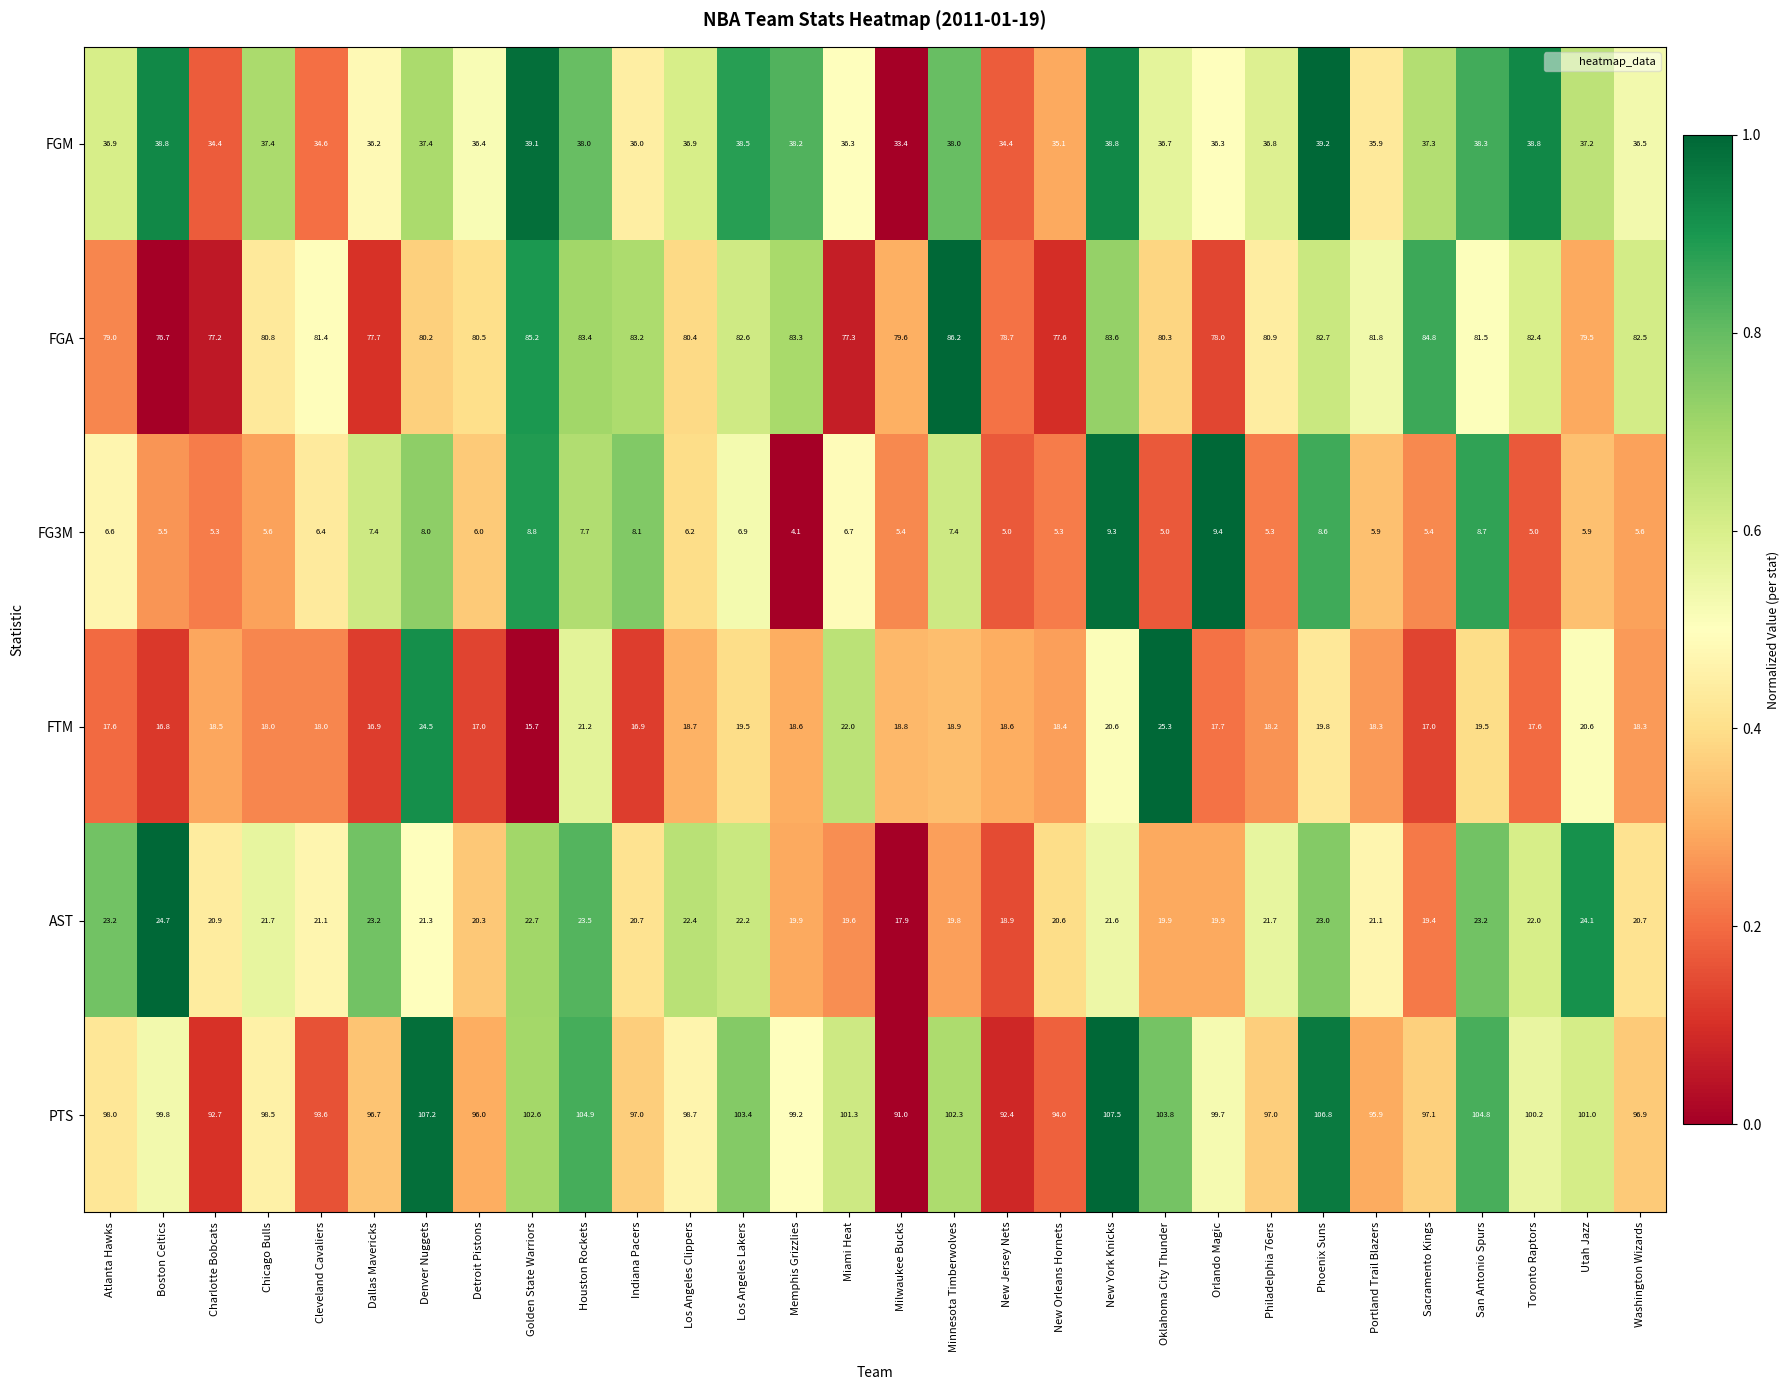

What is the difference between the second highest and minimum values in the FG3M series?

5.2